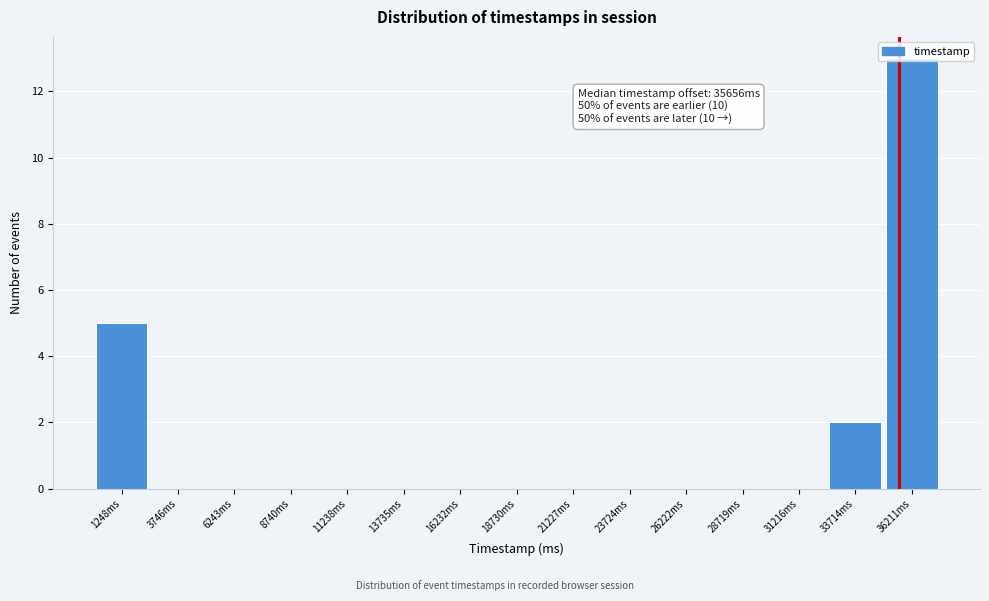

Is it true that the value at 31216ms is 5?

False